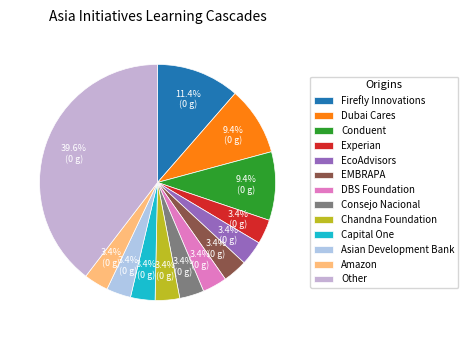

Count the number of slices in the pie.

13